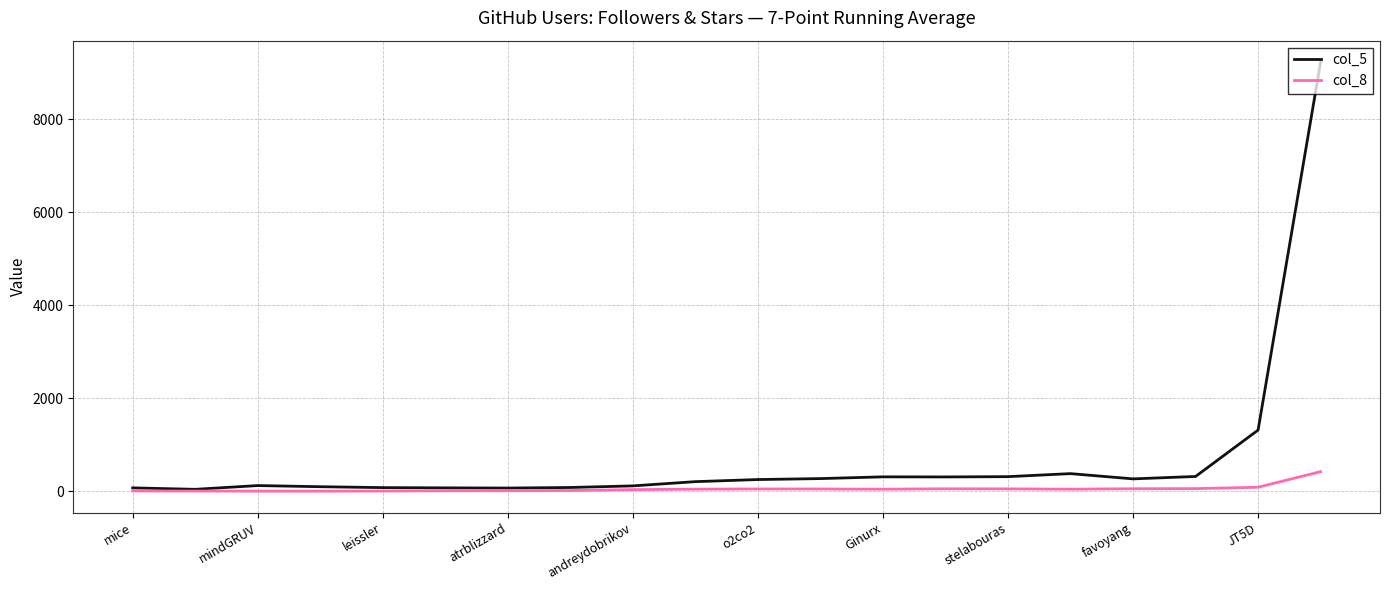

List the series in order of their peak value, highest first.

col_5, col_8